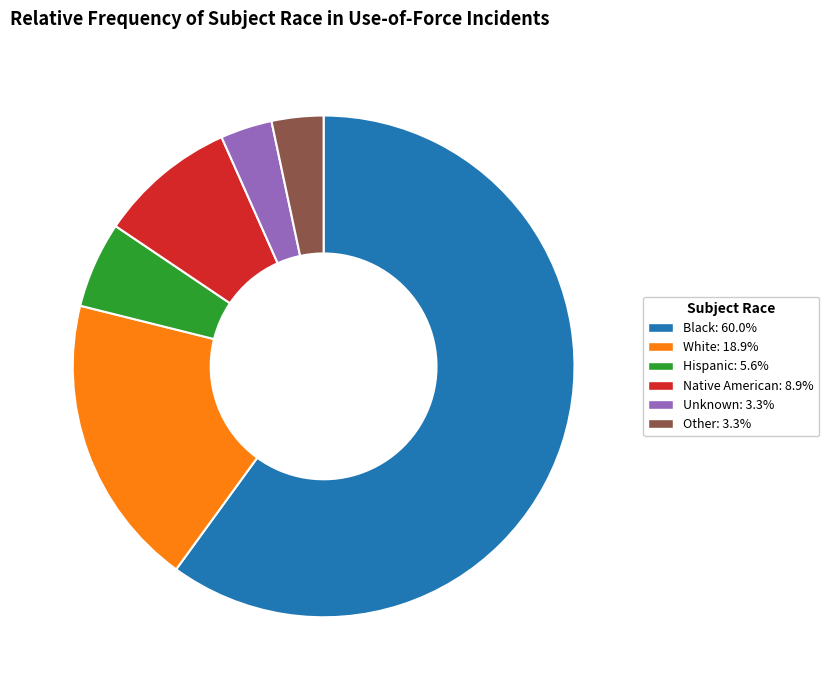

Which slice is the largest?

Black